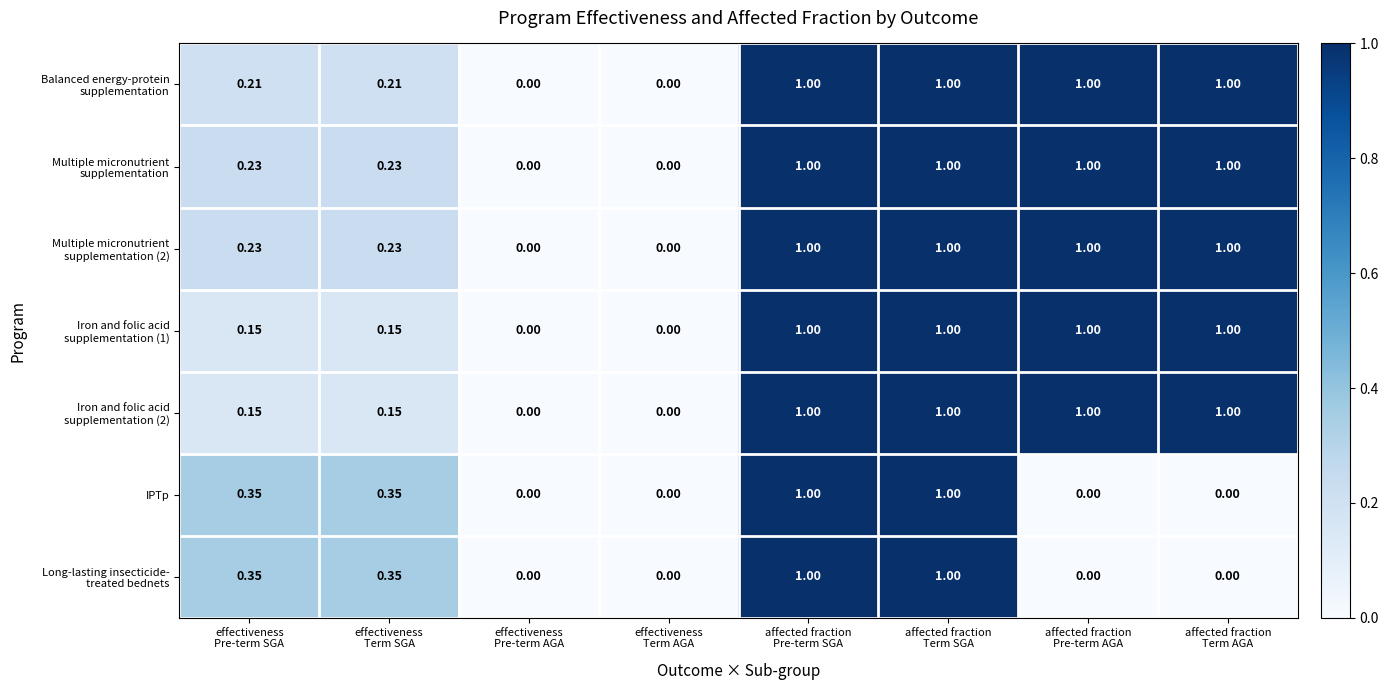

How many distinct data groups are displayed?

7